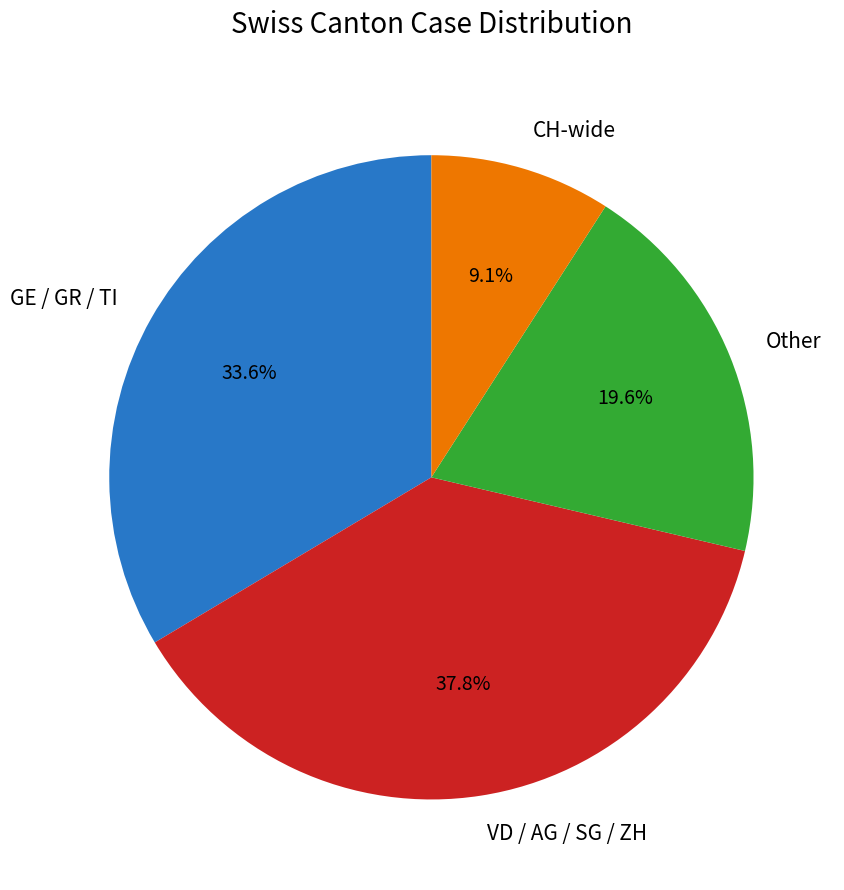

Count the number of slices in the pie.

4